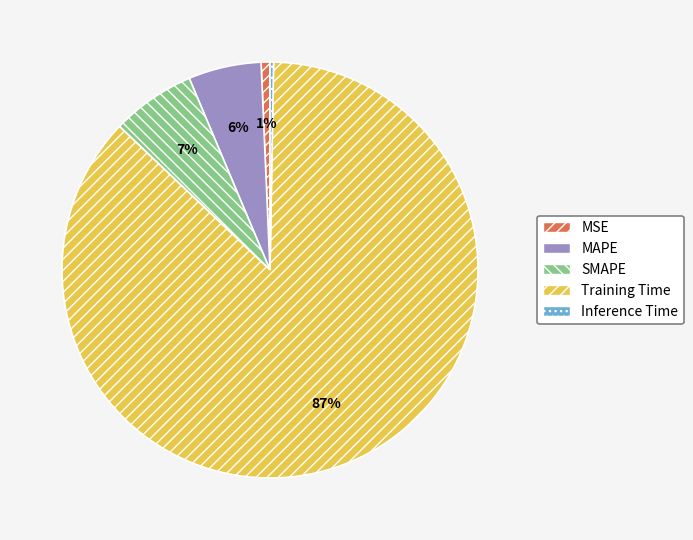

Is it true that SMAPE is 13% of the pie?

False